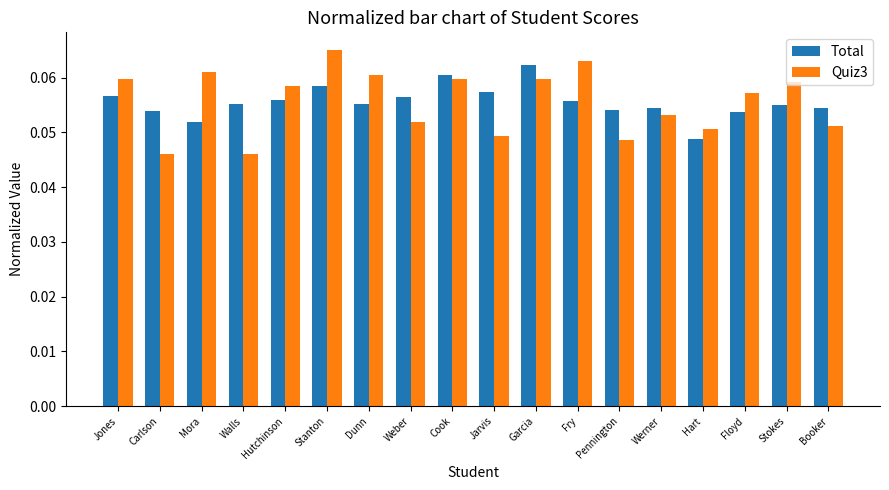

What is the label of the 18th bar from the right?

Jones